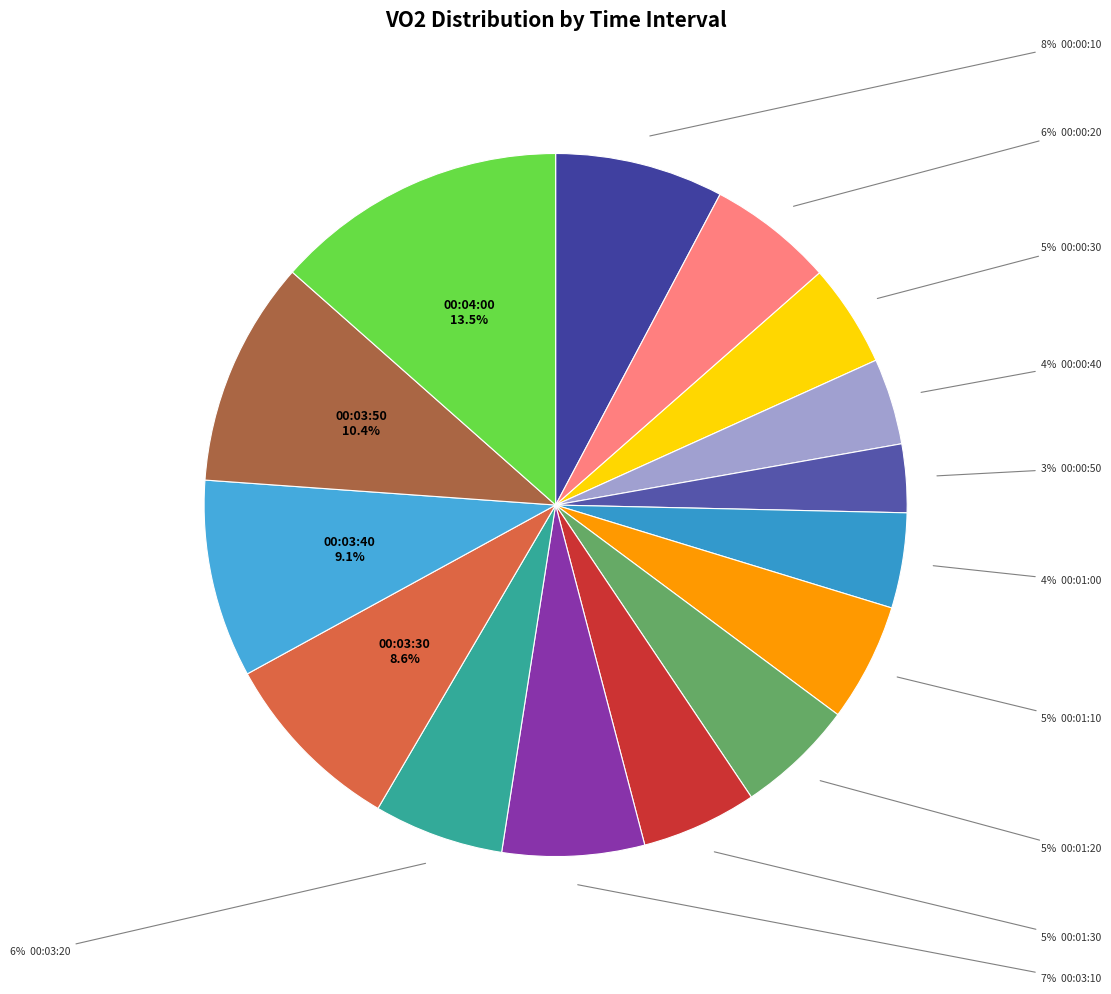

Which slice is the largest?

00:04:00